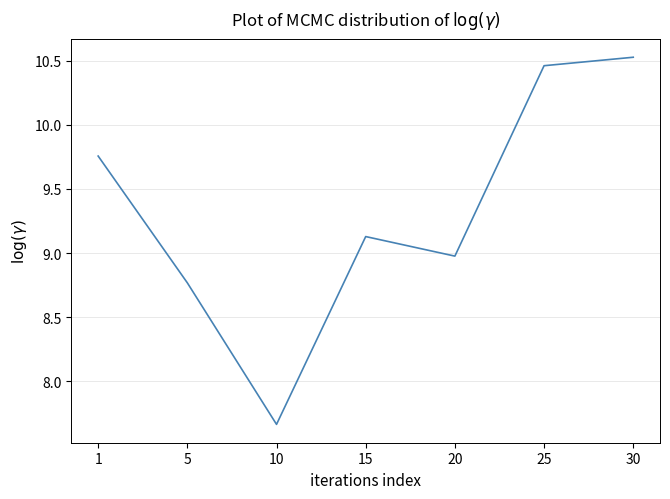

At which label is the value closest to 9?

20